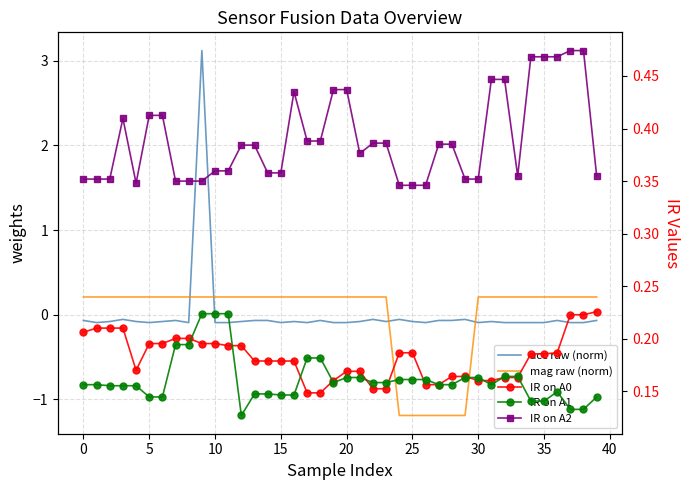

At which label does IR on A2 reach its peak?

37